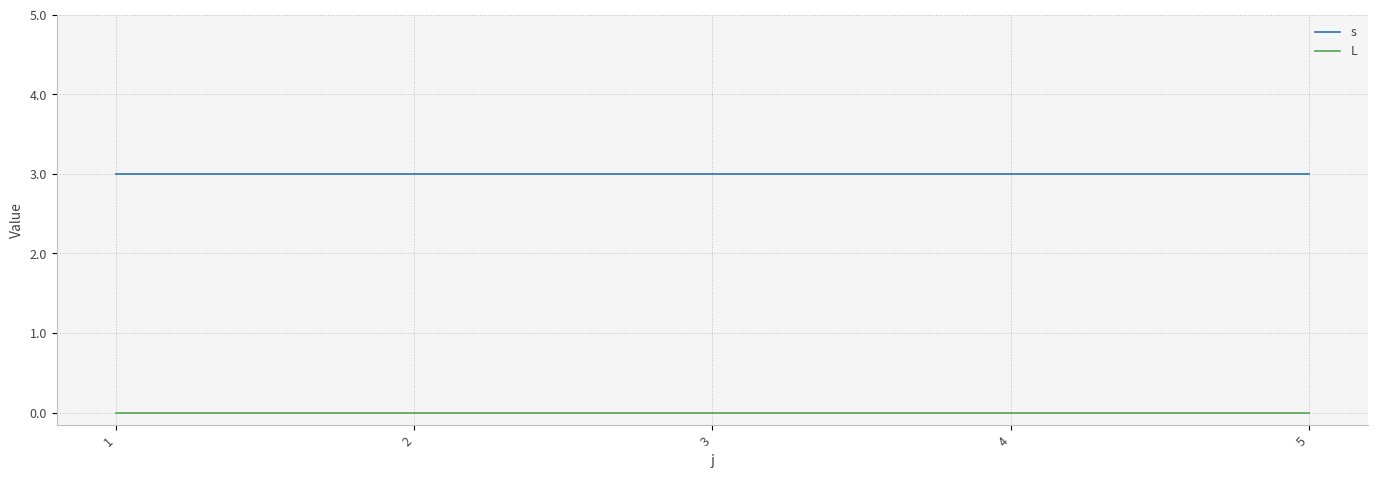

Does the chart display data point markers on the line(s)?

No